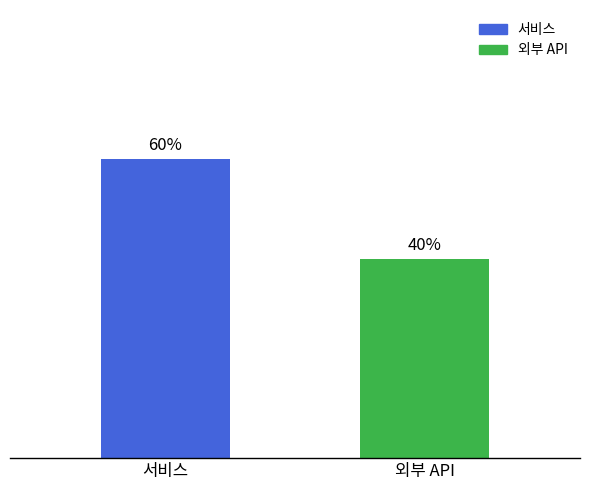

Which label corresponds to the largest value in the chart?

서비스